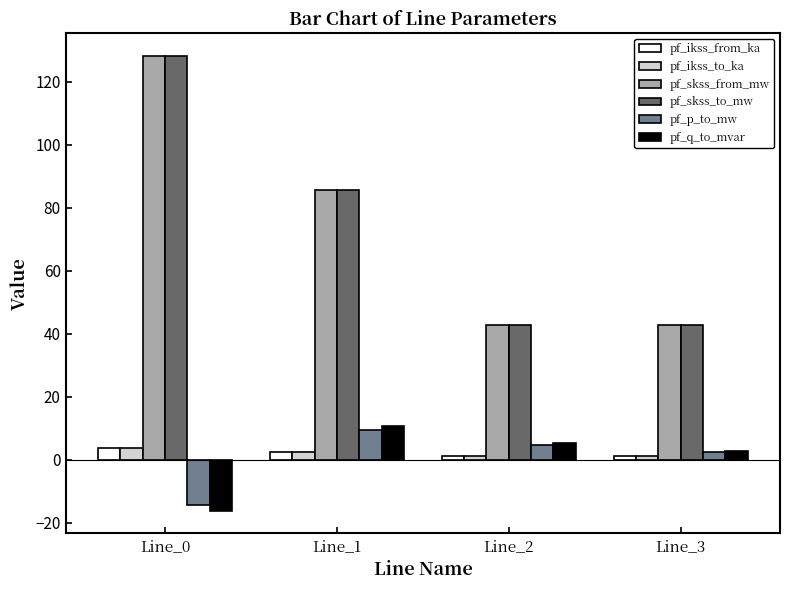

Is it true that pf_p_to_mw equals -23.9 at Line_0?

False